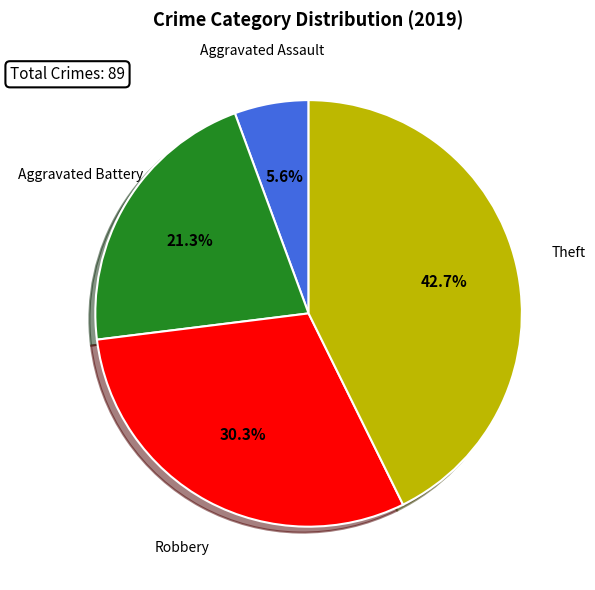

Which has a higher value, Theft or Aggravated Assault?

Theft